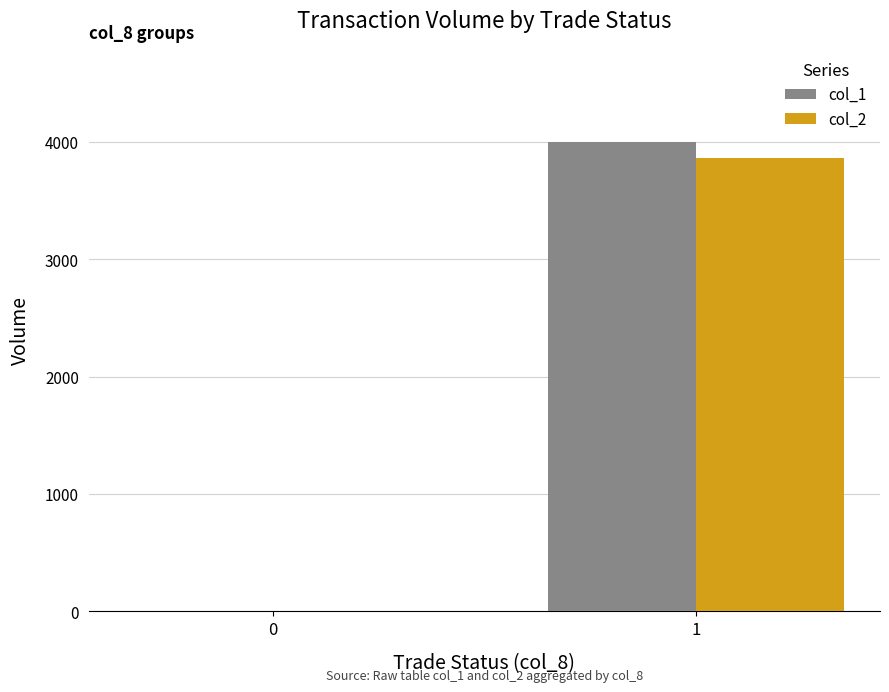

What is the sum of all col_1 values?

4000